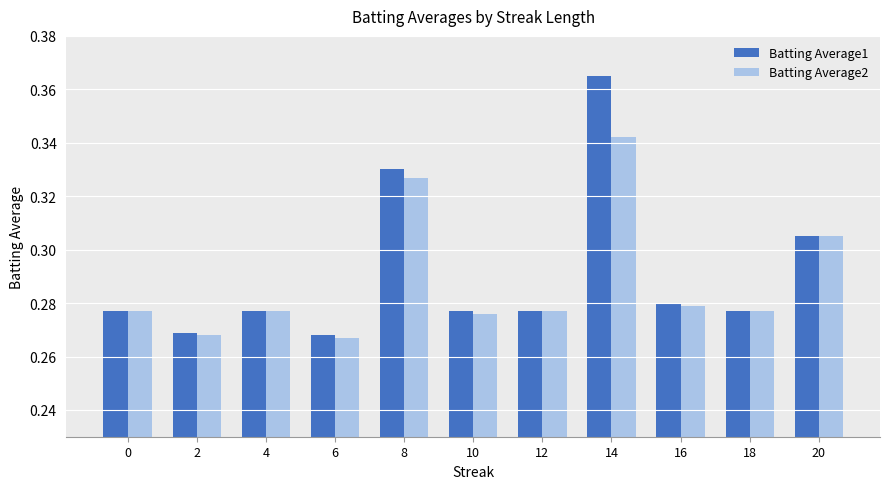

At which category is the sum across all series the highest?

14